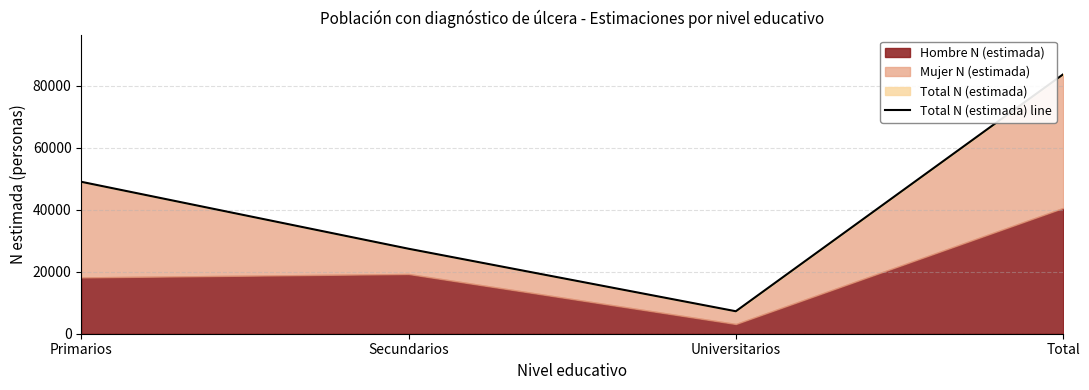

Which label corresponds to the largest value in the chart?

Total